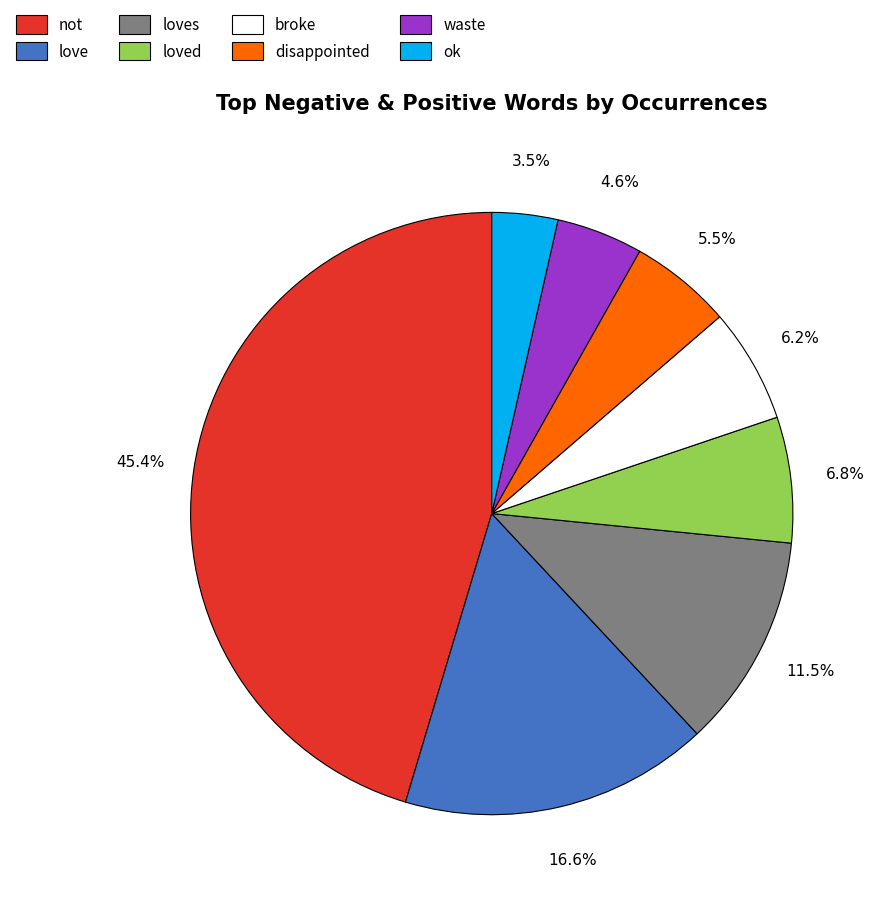

To the nearest percent, what percentage of the pie is waste?

5%